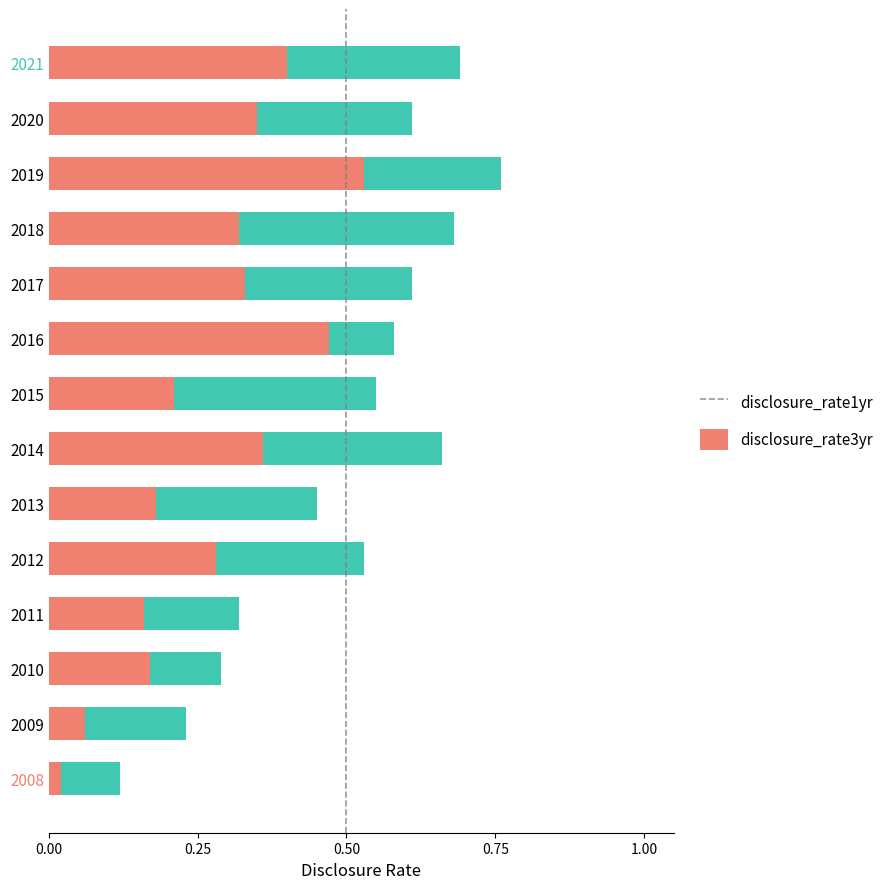

What is the value of the disclosure_rate1yr bar at the 4th from the left?

0.2